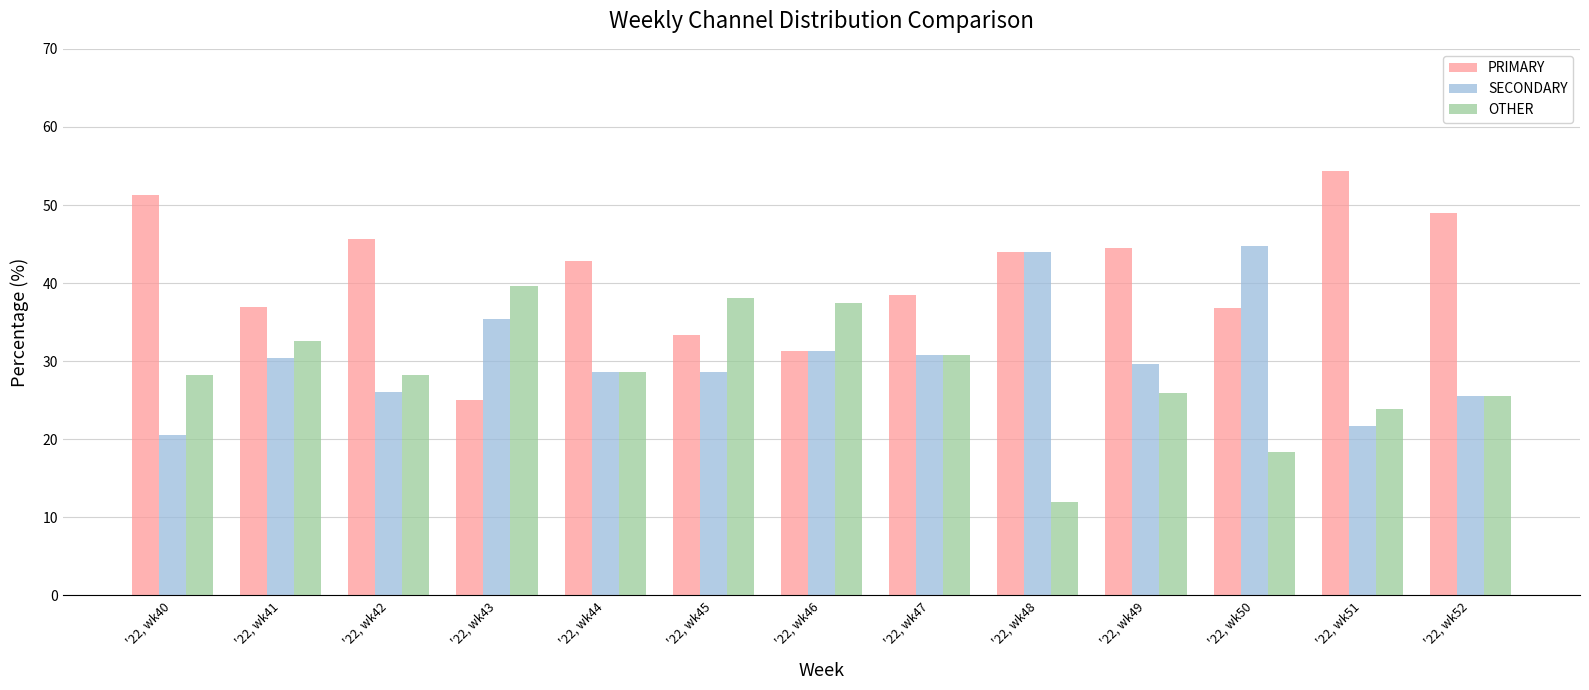

How many bars are there in total?

39